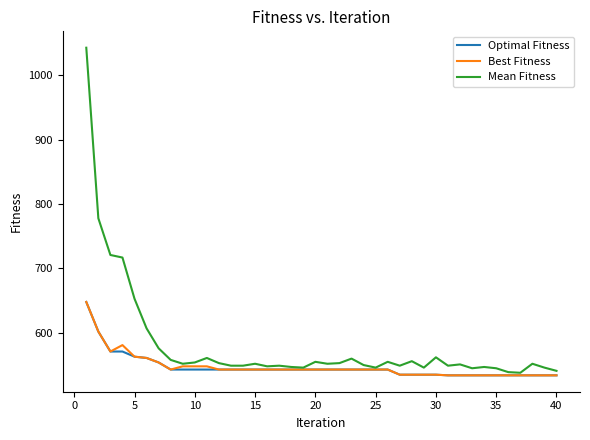

What is the minimum value shown in the chart?

534